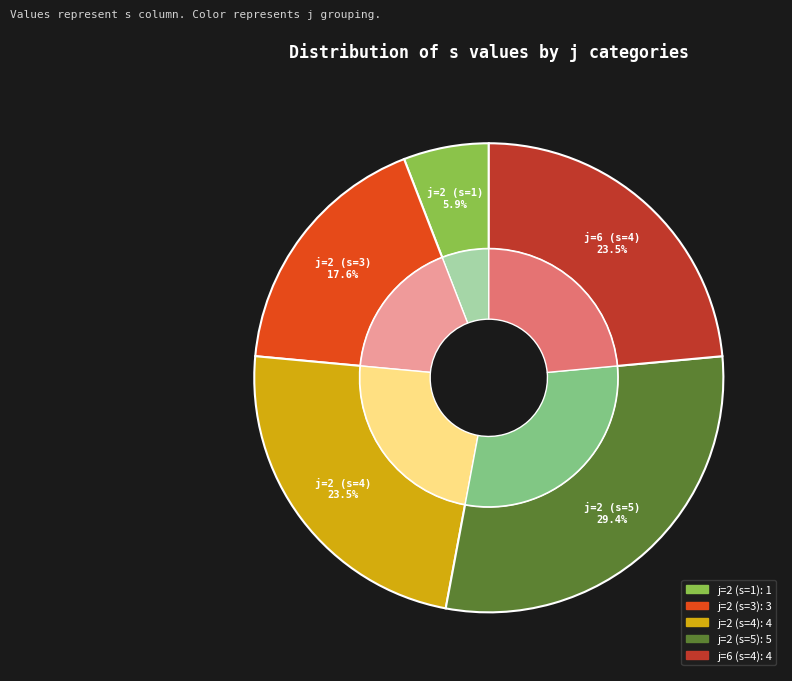

Which has a higher value, 2 or 6?

2